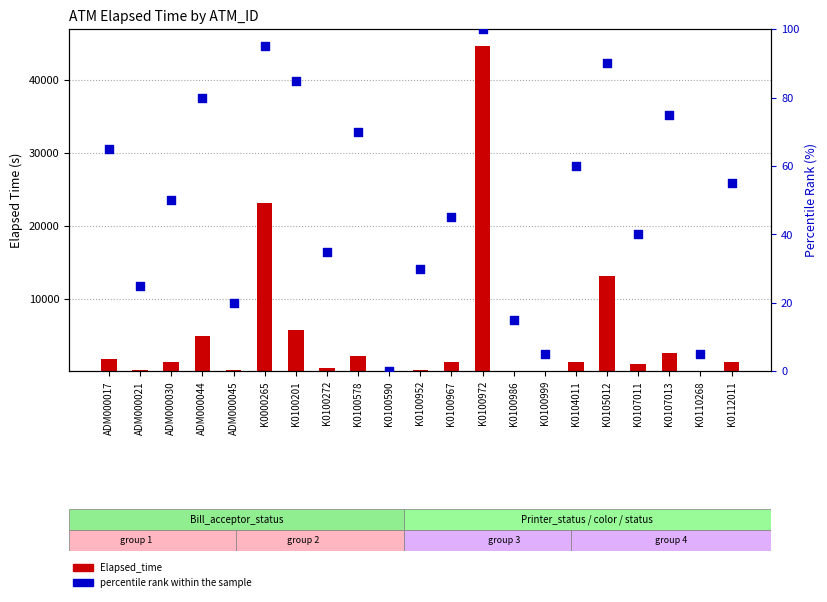

What is the total value across all series at K0100201?

5777.0